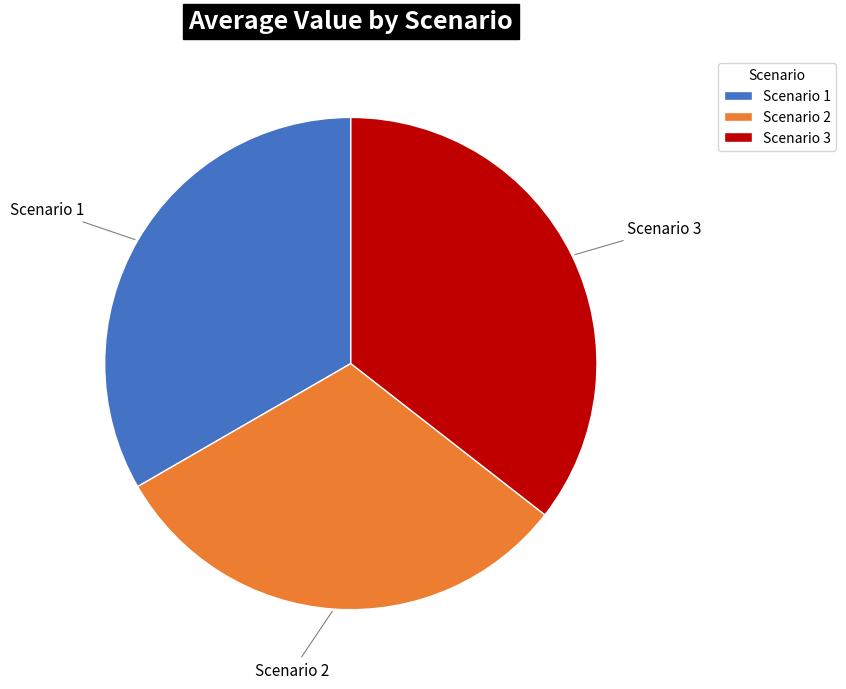

Is the sum of Scenario 3 and Scenario 2 greater than half?

Yes